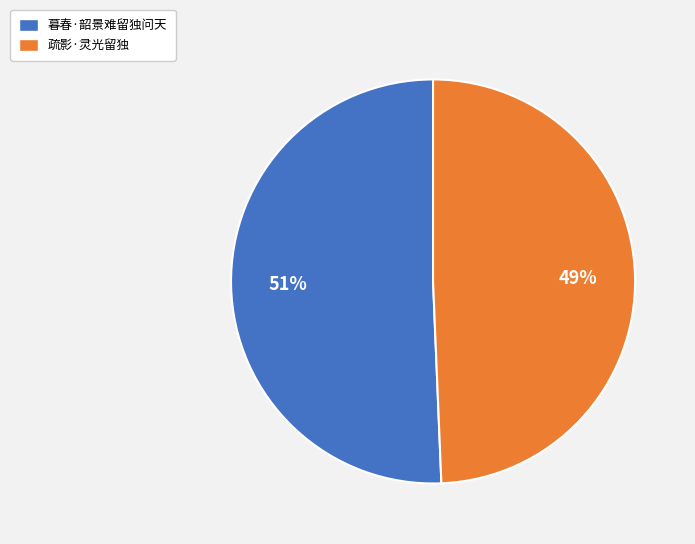

To the nearest percent, what is the combined percentage of 疏影·灵光留独 and 暮春·韶景难留独问天?

100%